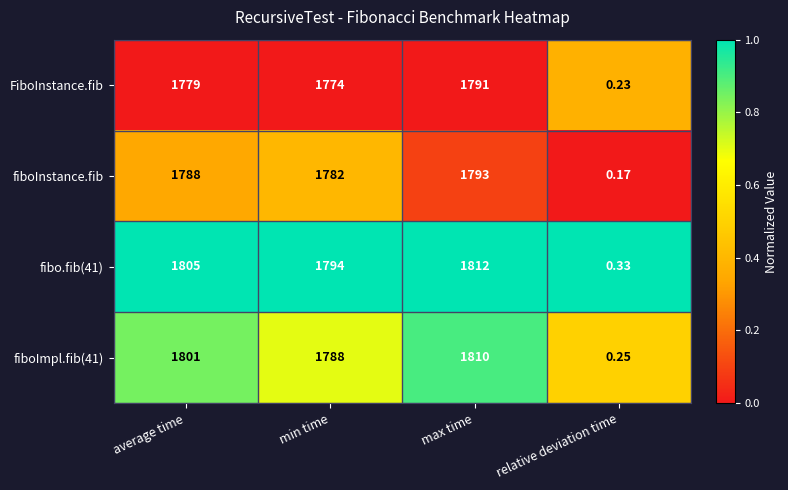

Which category has the lowest value across all series?

relative deviation time